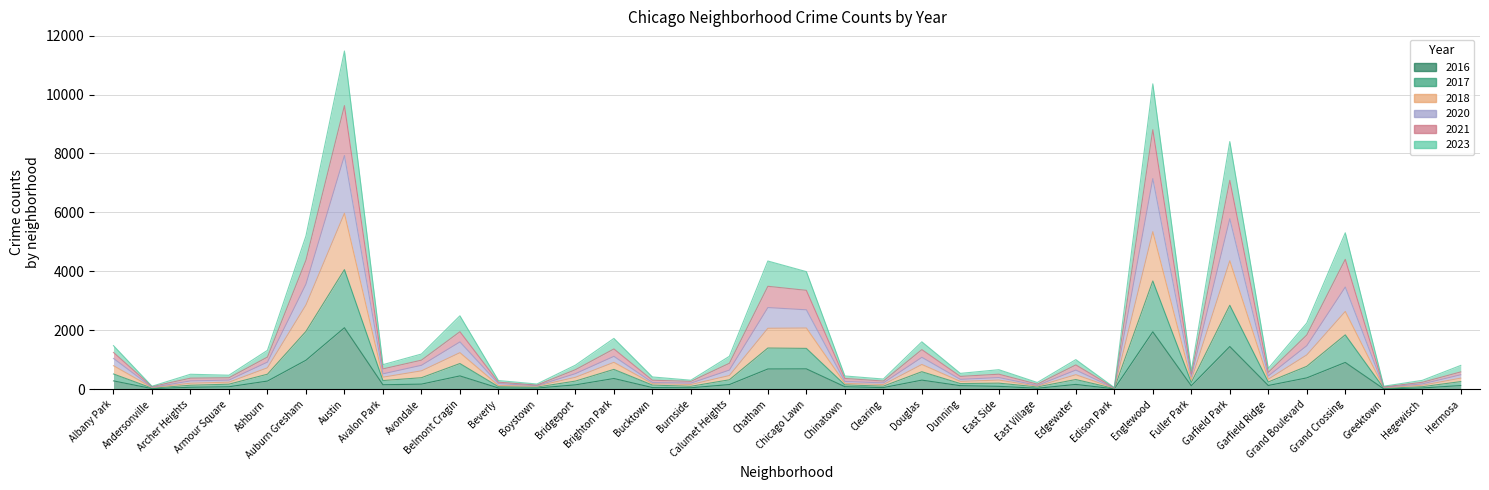

The 2020 series shows 114 at Andersonville. True or false?

False